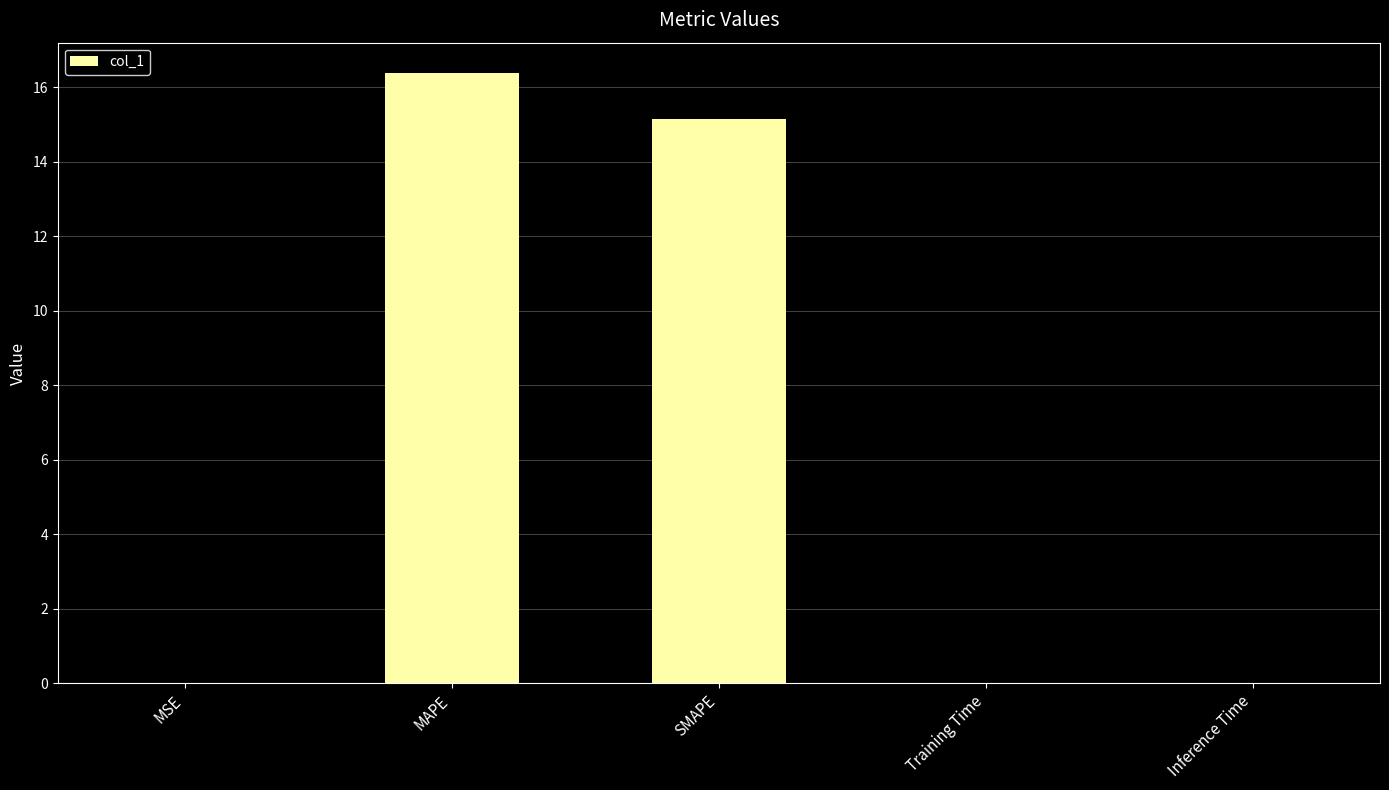

At which category does the chart reach its peak across all series?

MAPE